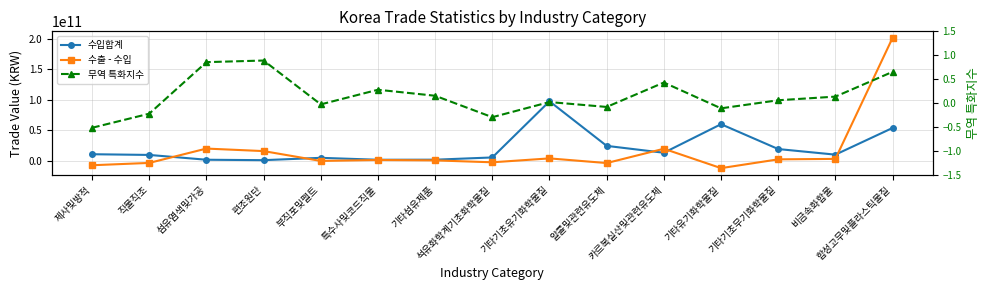

Rank the series by their average value, from lowest to highest.

무역 특화지수, 수출 - 수입, 수입합계